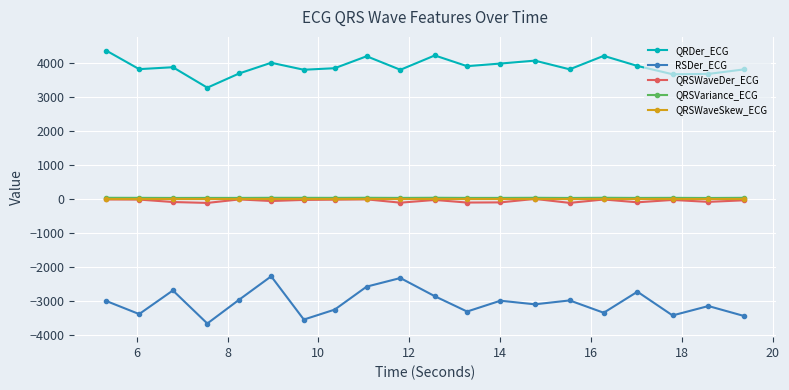

What is the maximum value shown in the chart?

4360.8